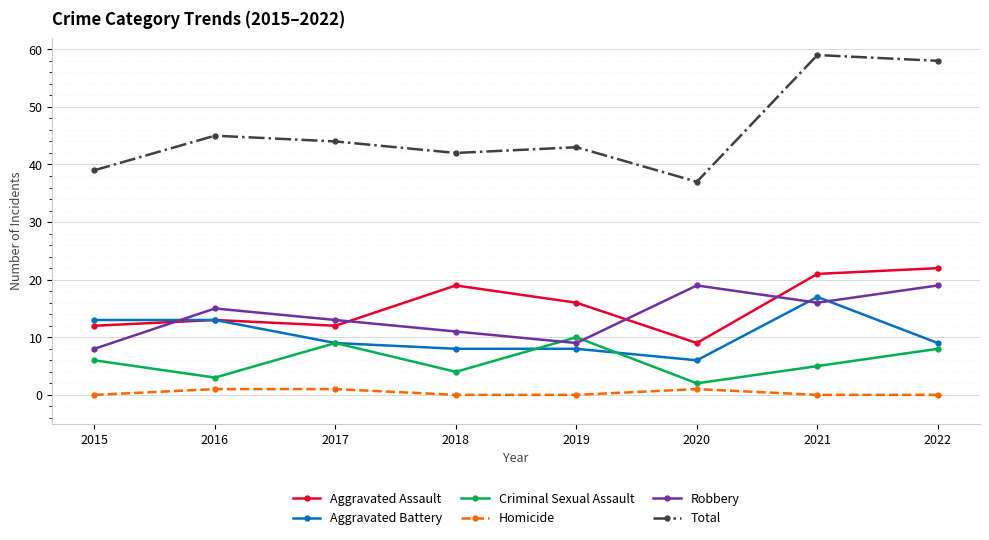

What is the total value across all series at 2018?

84